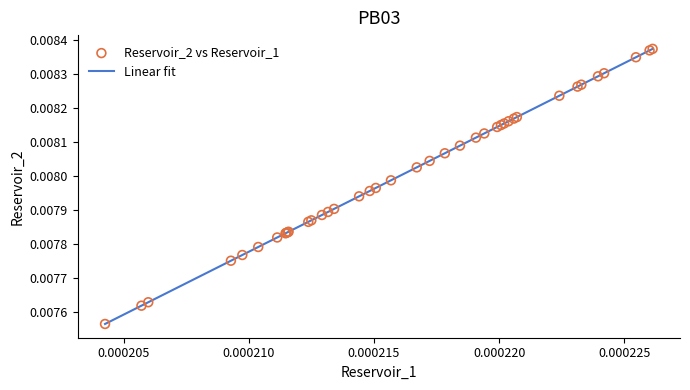

Is this an area chart (filled region under the line)?

No